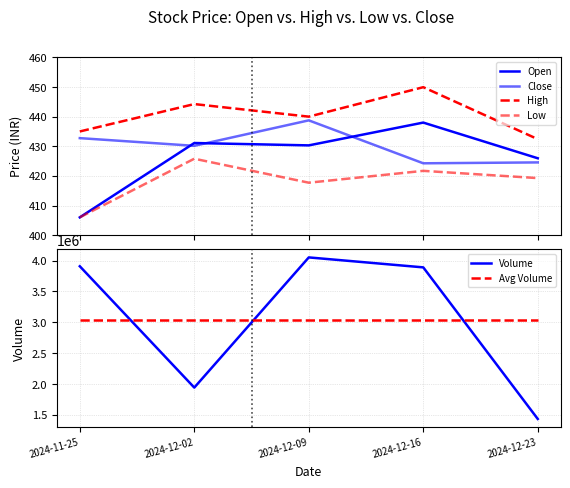

Count the number of categories in the chart.

5